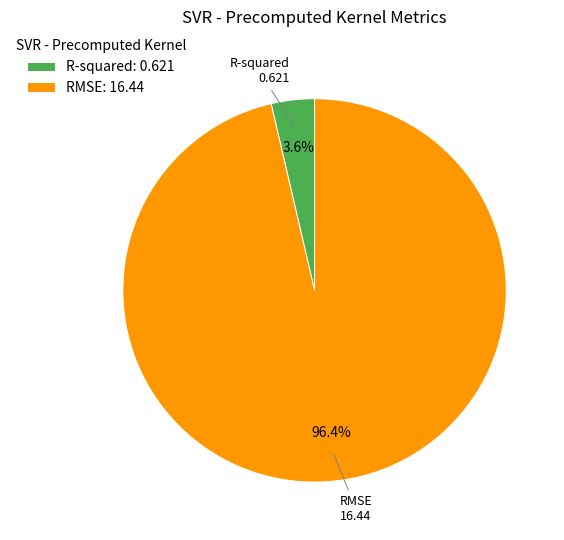

To the nearest percent, what portion does R-squared represent?

4%